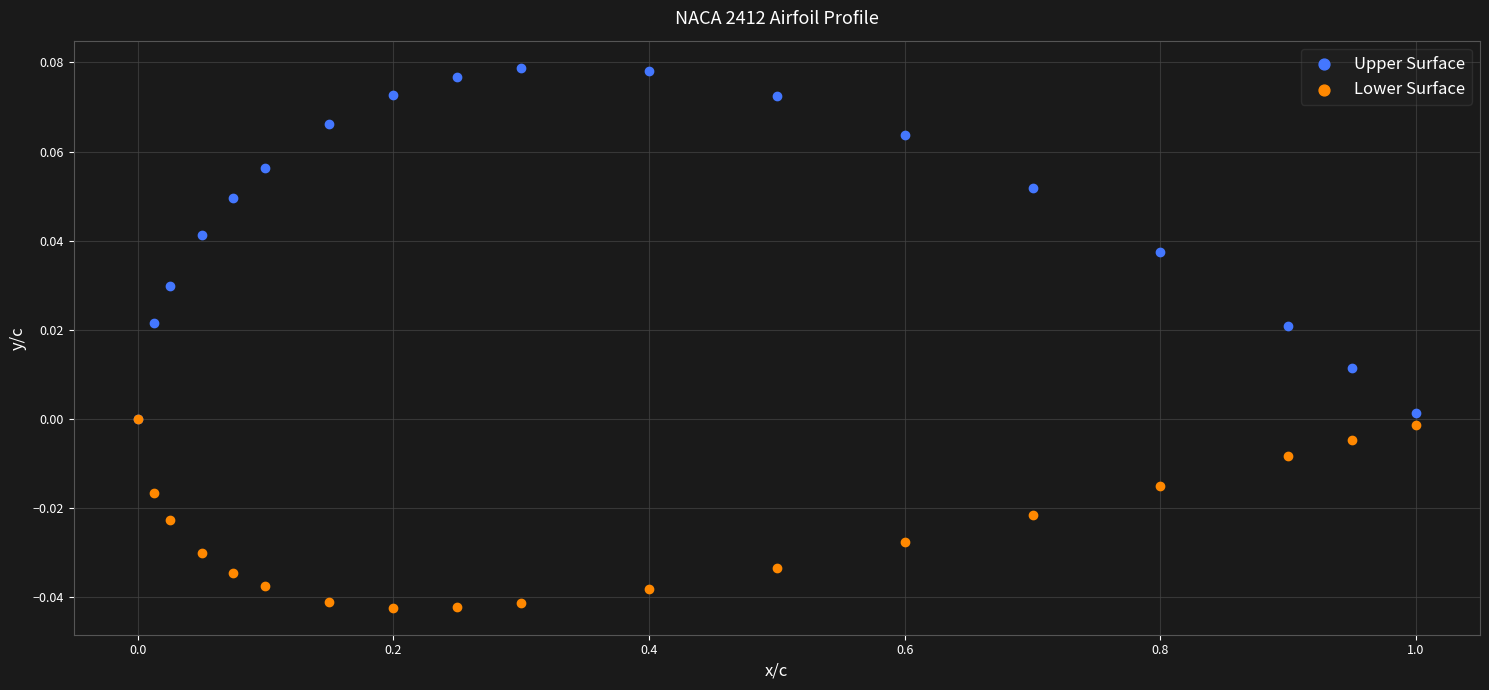

Which series has the largest Y range (max minus min)?

Upper Surface